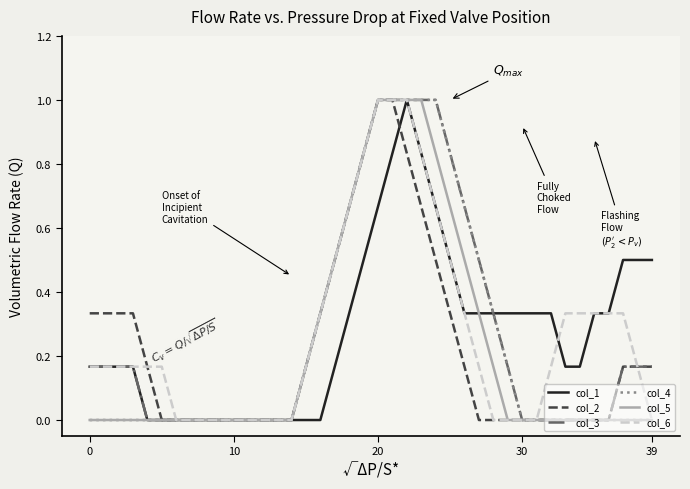

What is the highest value of the col_6 series?

1.0